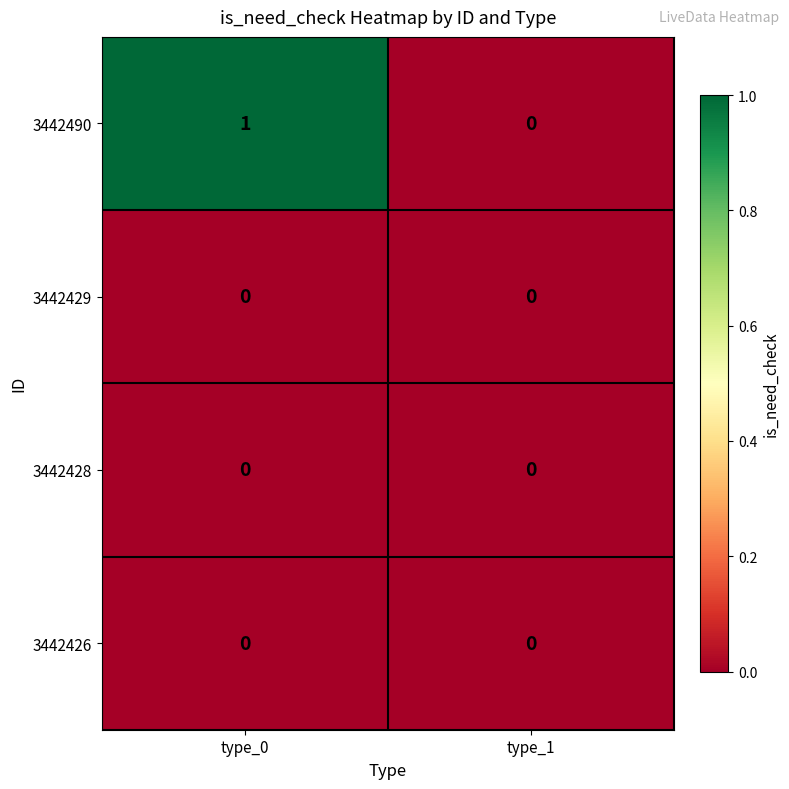

Reading left to right, list all the values displayed in this chart.

3442490: type_0=1	type_1=0
3442429: type_0=0	type_1=0
3442428: type_0=0	type_1=0
3442426: type_0=0	type_1=0